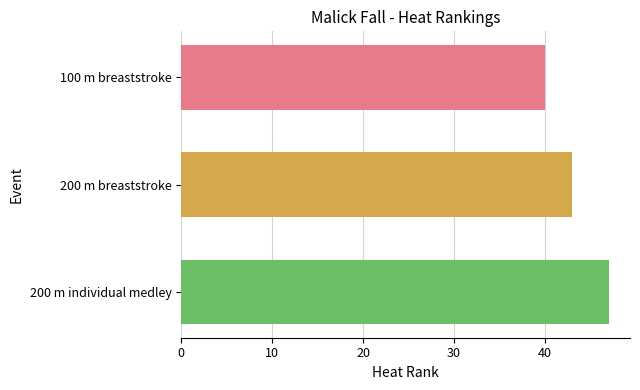

What is the difference between the values at 100 m breaststroke and 200 m breaststroke?

3